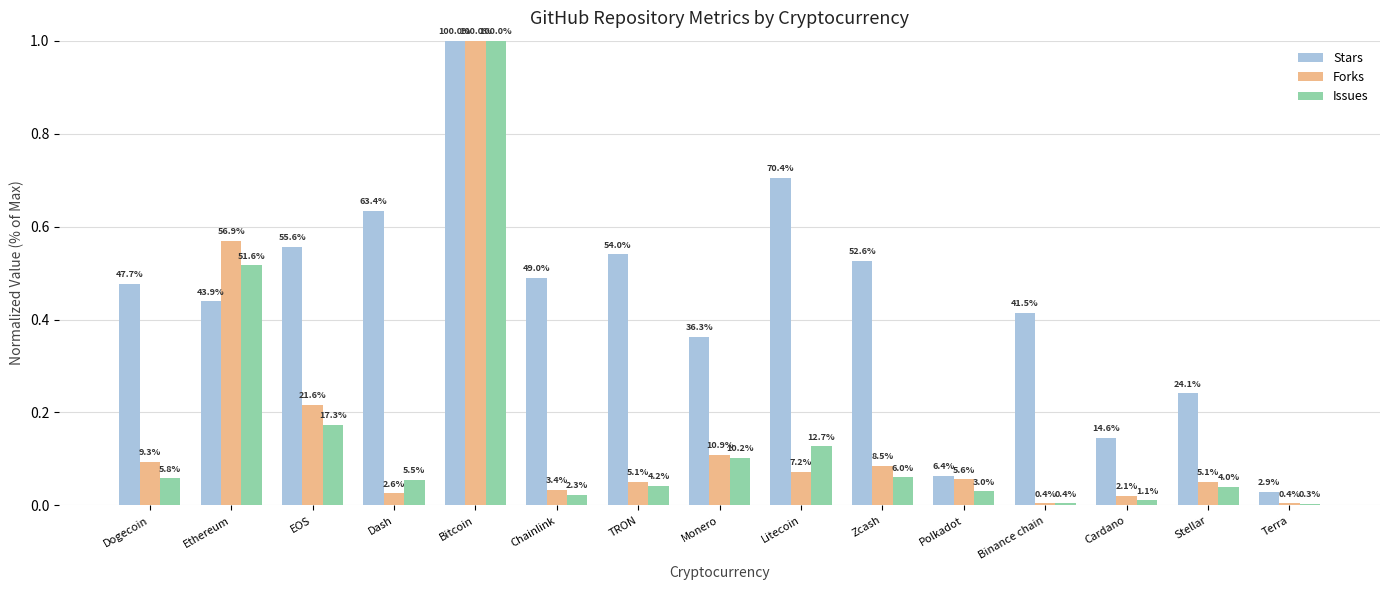

What are all the series names shown in the legend?

Stars, Forks, Issues